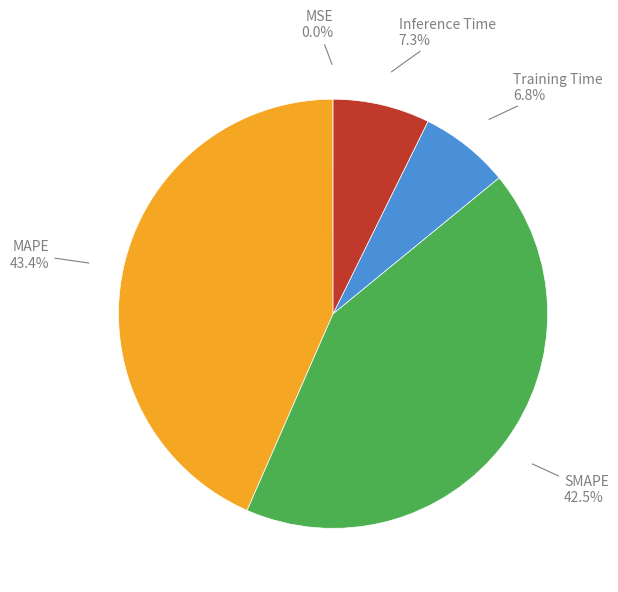

Is there any slice that represents more than half of the pie?

No